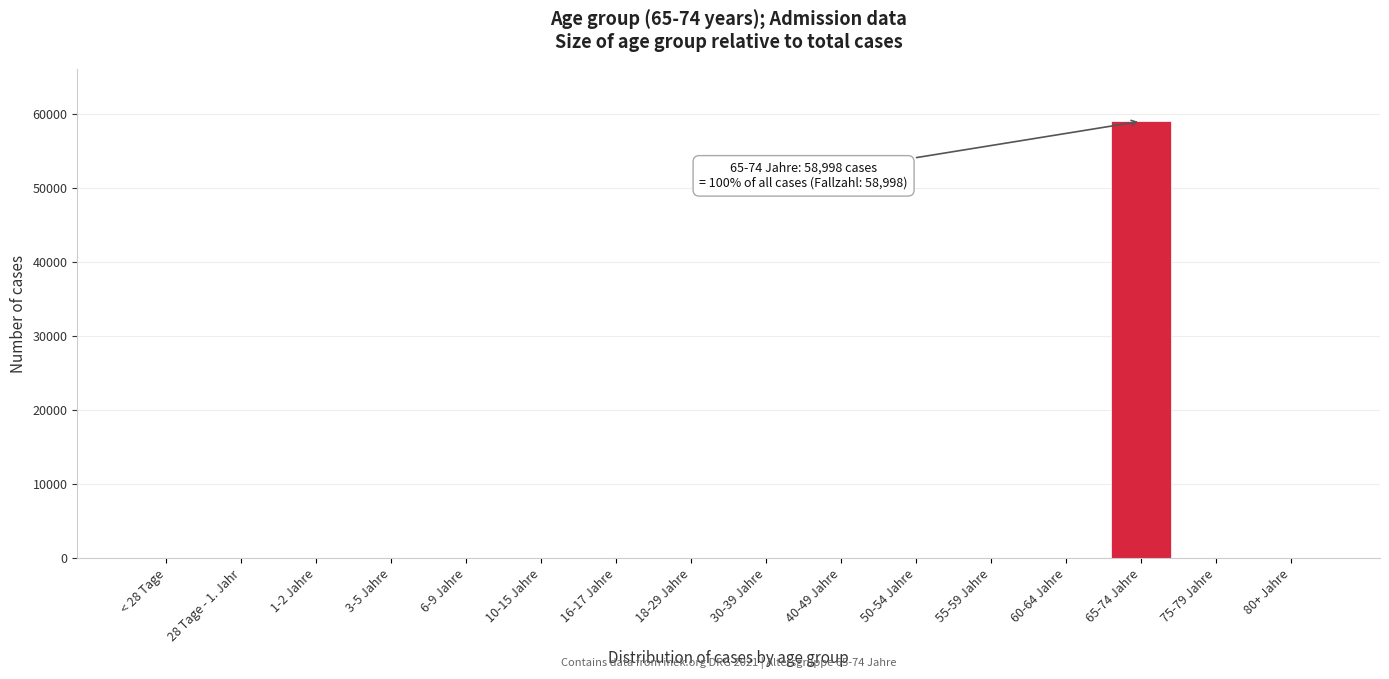

Reading left to right, list all the values displayed in this chart.

< 28 Tage=0	28 Tage - 1. Jahr=0	1-2 Jahre=0	3-5 Jahre=0	6-9 Jahre=0	10-15 Jahre=0	16-17 Jahre=0	18-29 Jahre=0	30-39 Jahre=0	40-49 Jahre=0	50-54 Jahre=0	55-59 Jahre=0	60-64 Jahre=0	65-74 Jahre=58998	75-79 Jahre=0	80+ Jahre=0